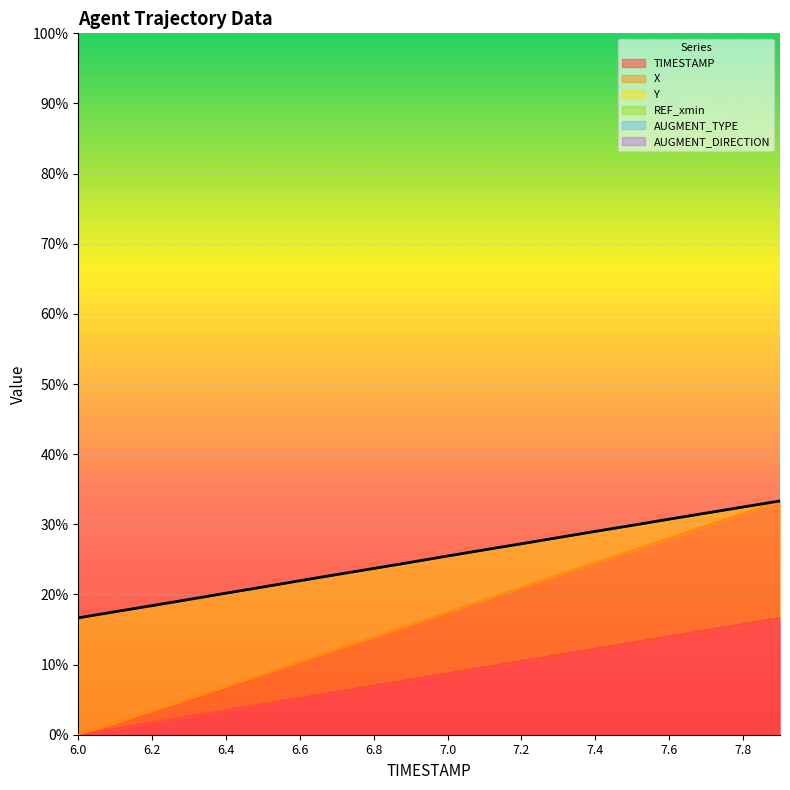

True or false: TIMESTAMP has a value of 0.1 at 6.7.

False